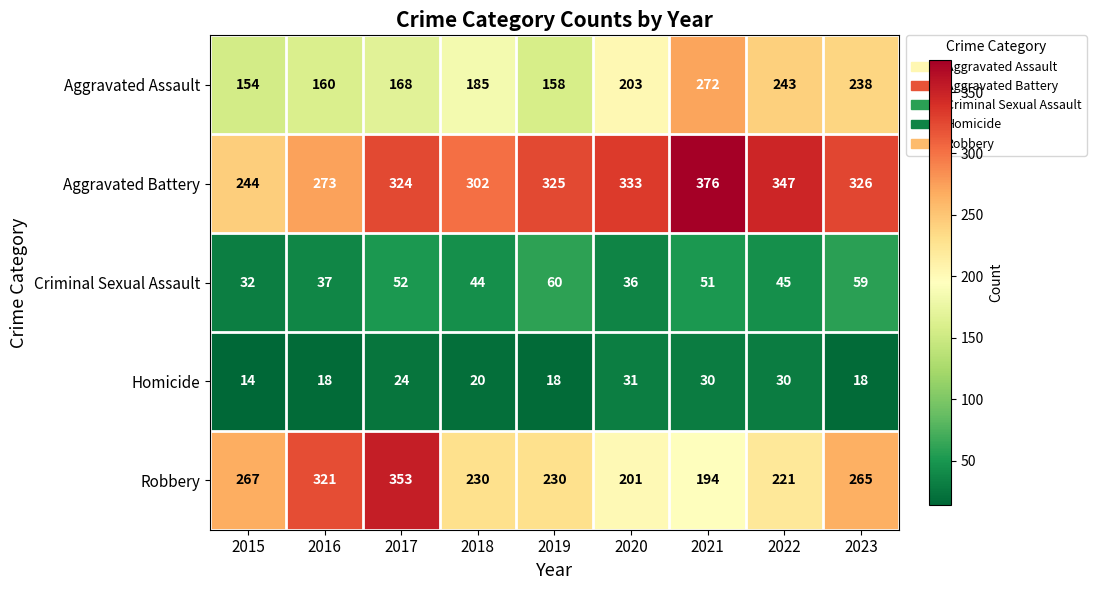

List the labels in order of Aggravated Battery value, smallest first.

2015, 2016, 2018, 2017, 2019, 2023, 2020, 2022, 2021